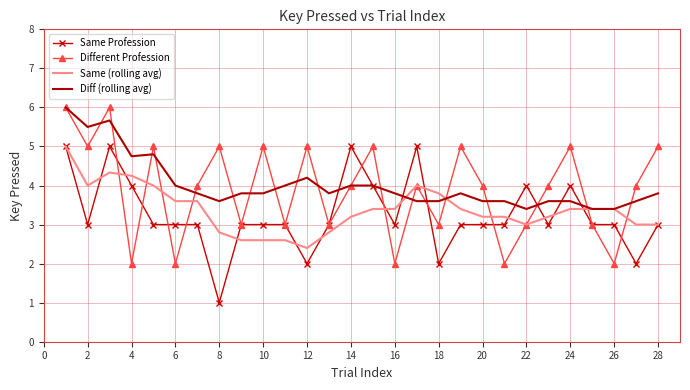

What is the greatest value displayed?

6.0